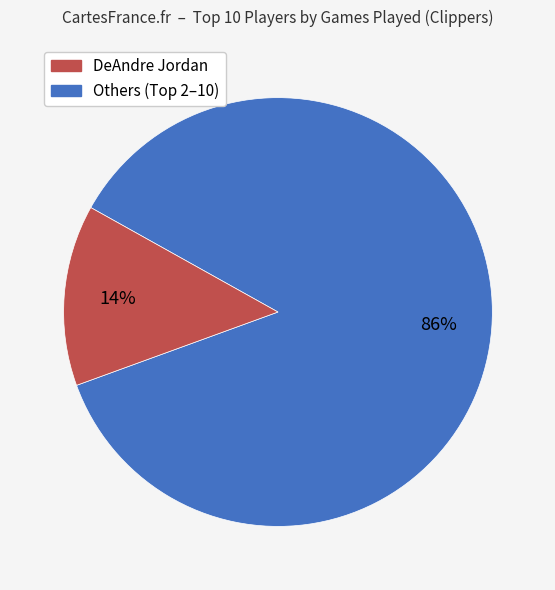

To the nearest percent, what is the average slice percentage?

50%